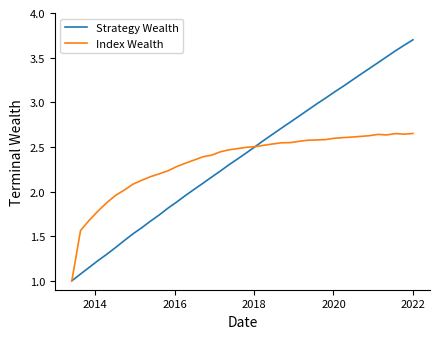

Rank the series by their maximum value, from highest to lowest.

Strategy Wealth, Index Wealth